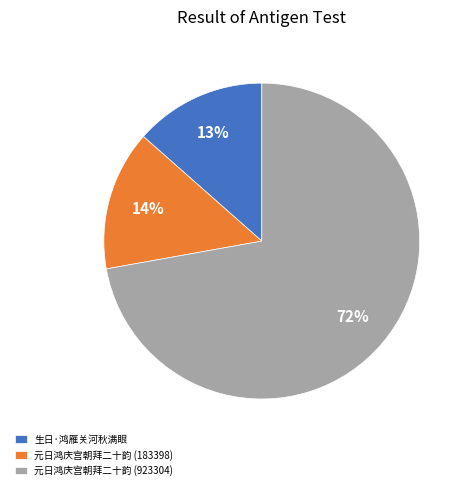

Rank the categories by value from highest to lowest.

元日鸿庆宫朝拜二十韵 (923304), 元日鸿庆宫朝拜二十韵 (183398), 生日·鸿雁关河秋满眼